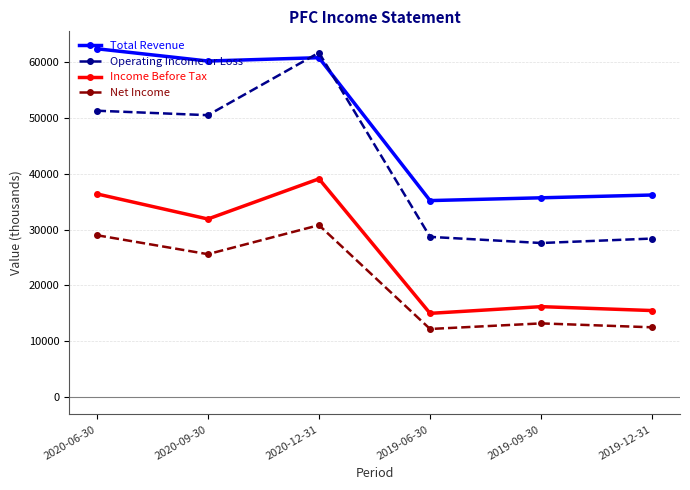

List the series in order of their overall mean, lowest first.

Net Income, Income Before Tax, Operating Income or Loss, Total Revenue